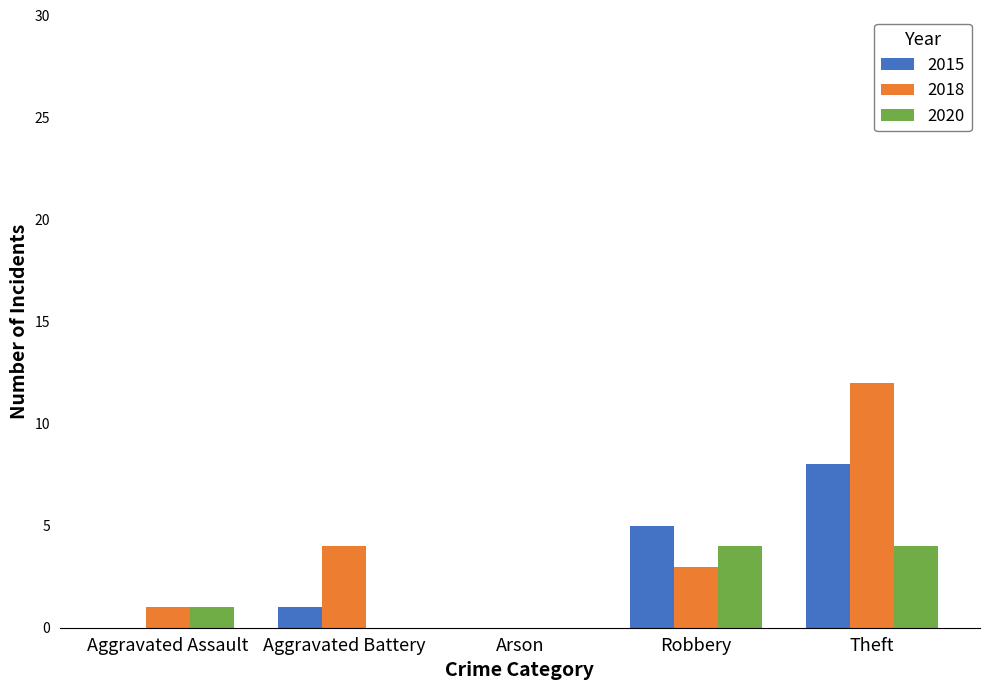

At which category is the sum across all series the highest?

Theft